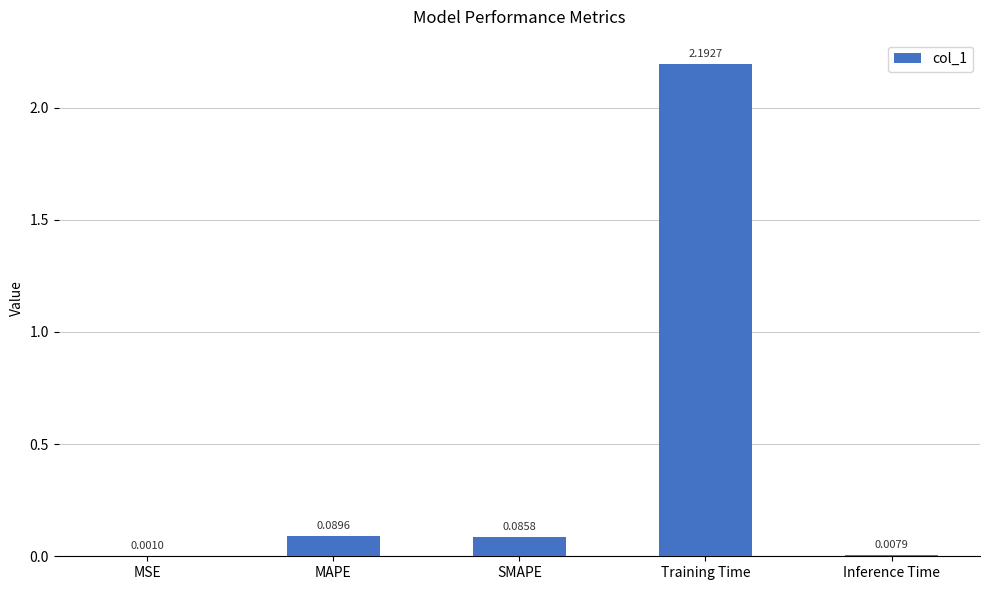

At which label is the value closest to 1?

MAPE